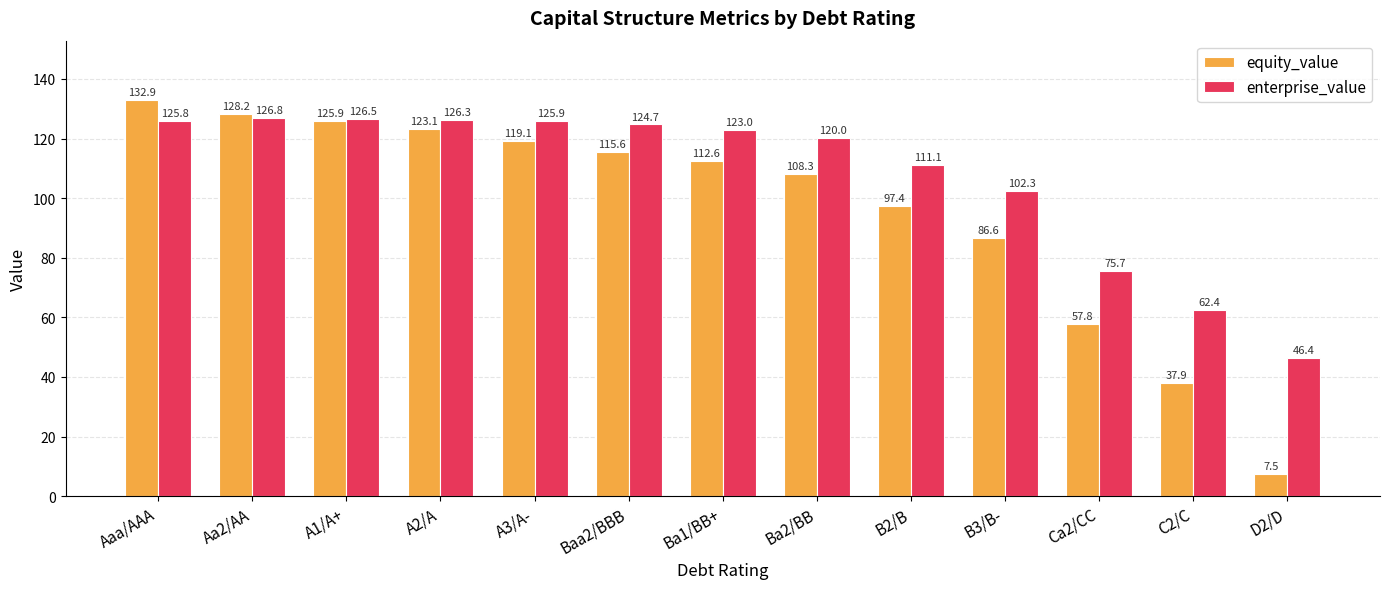

Which series has the largest range (max minus min)?

equity_value